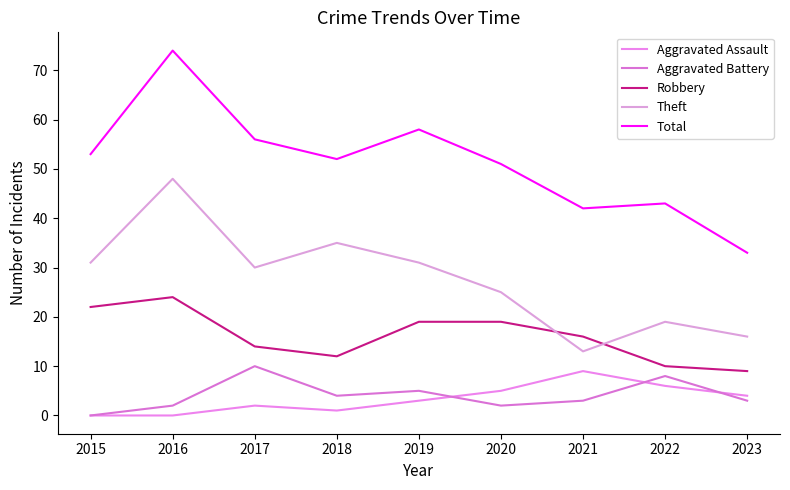

How many series are shown in this chart?

5